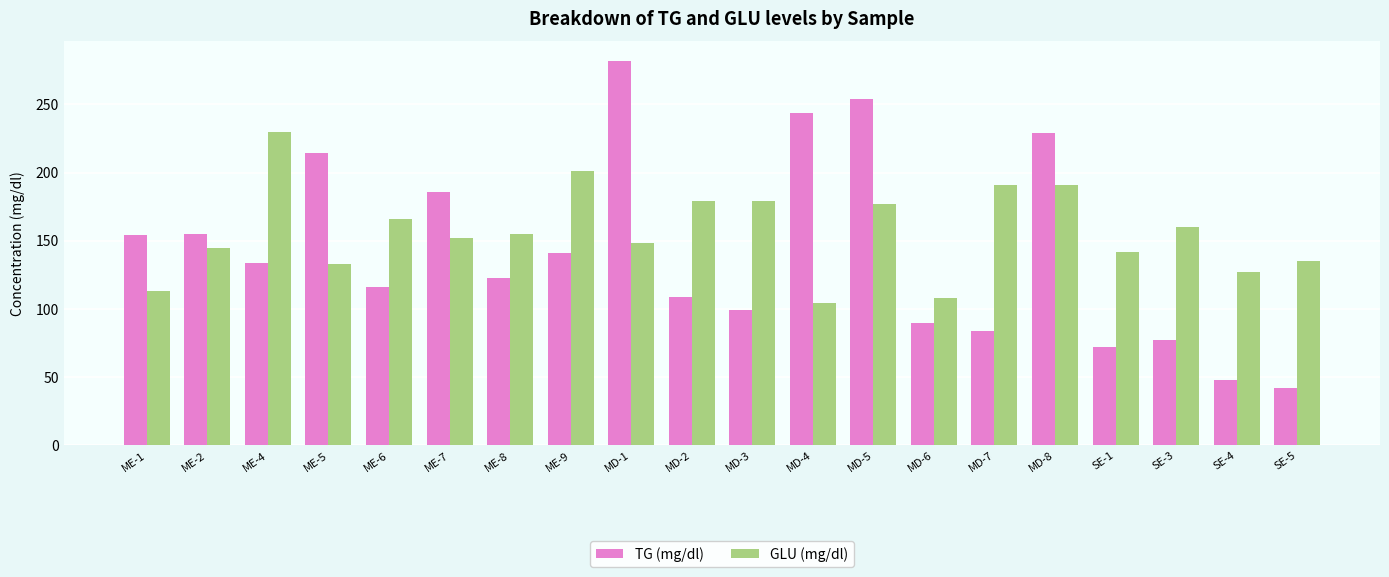

List the series in order of their peak value, highest first.

TG (mg/dl), GLU (mg/dl)